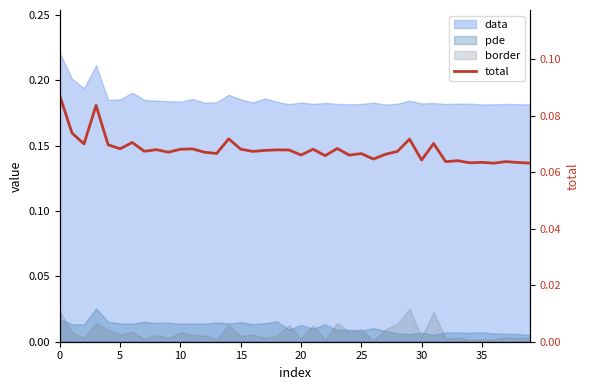

What is the label of the 23rd point from the right?

17